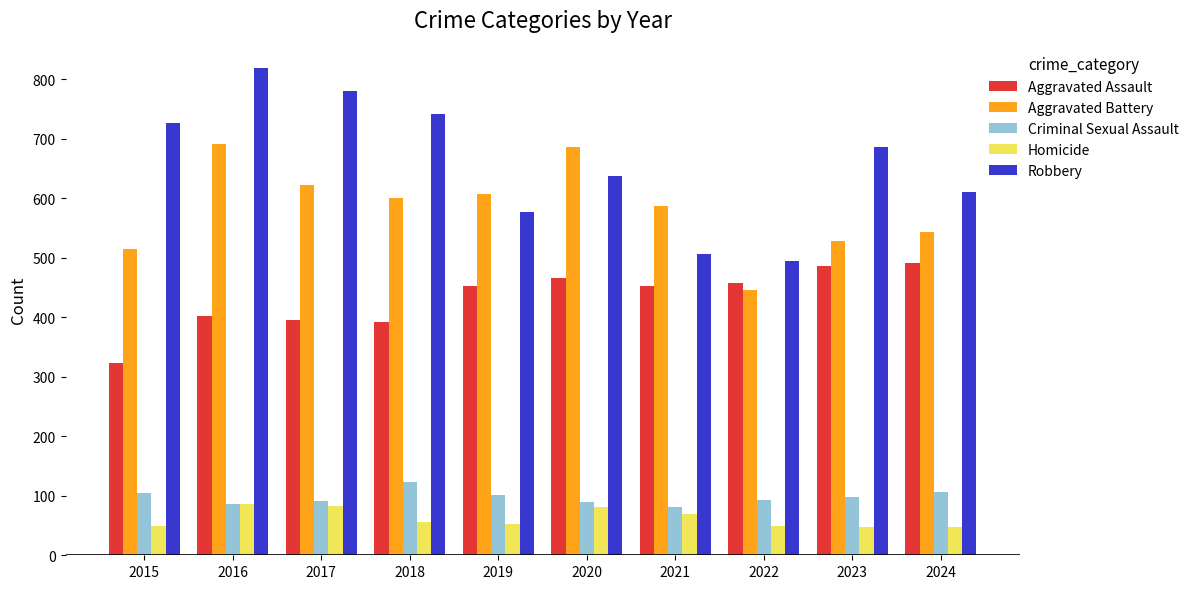

What is the value of the Robbery bar at the 10th from the left?

610